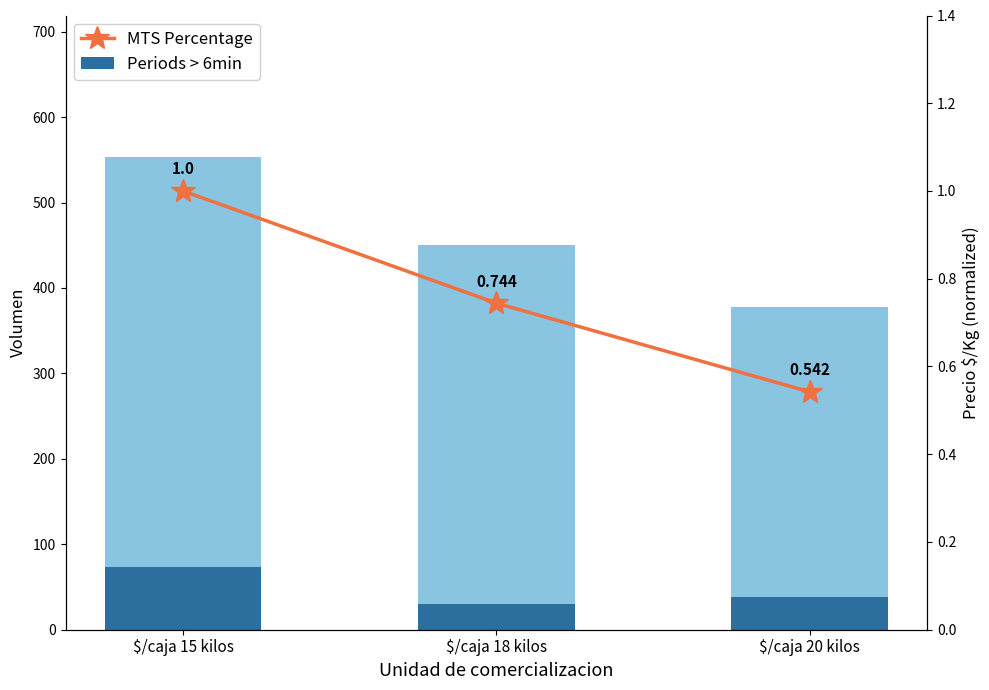

What is the smallest value displayed?

0.5